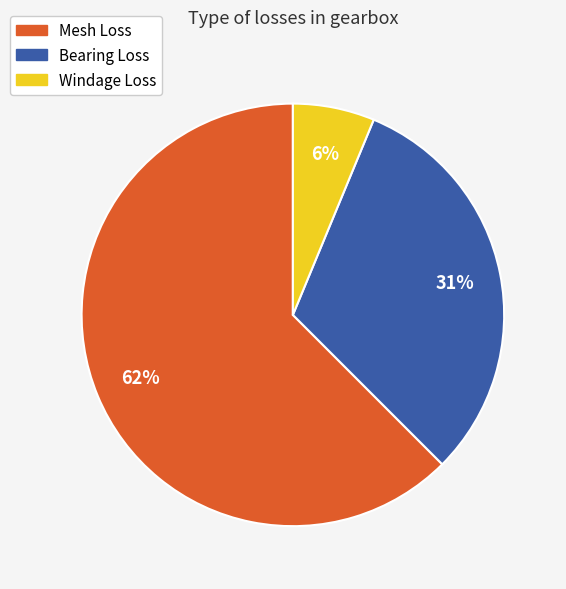

True or false: Bearing Loss accounts for 31% of the total.

True